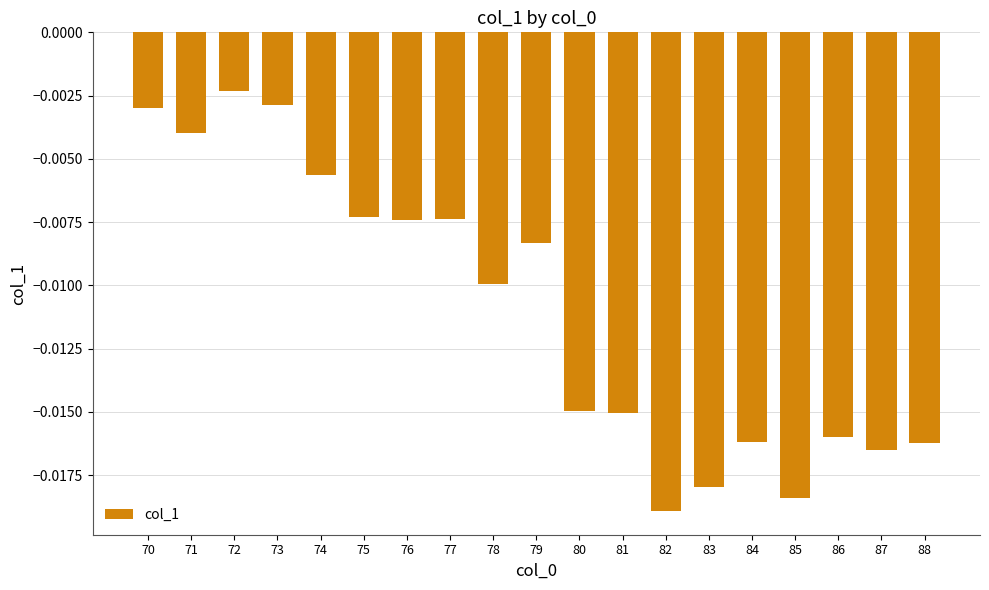

At which category does the chart reach its minimum across all series?

82